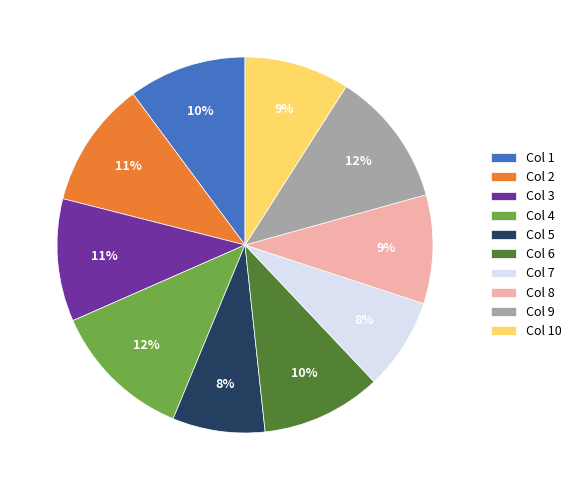

Do Col 6 and Col 4 together represent more than half of the pie?

No